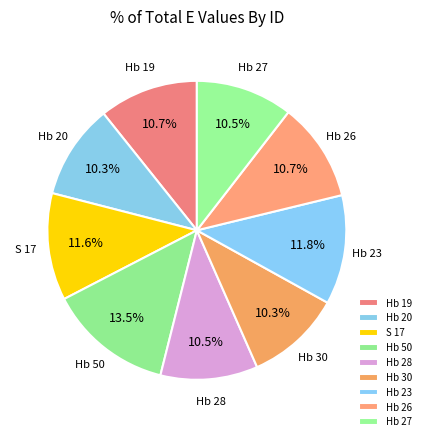

Does S 17 account for over 50% of the chart?

No